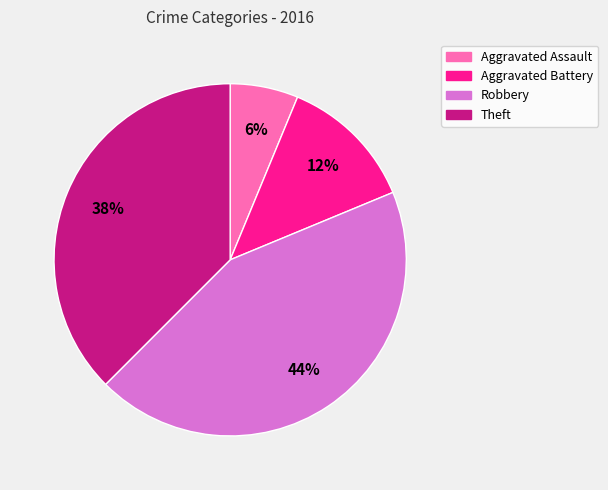

Rank the categories by value from lowest to highest.

Aggravated Assault, Aggravated Battery, Theft, Robbery